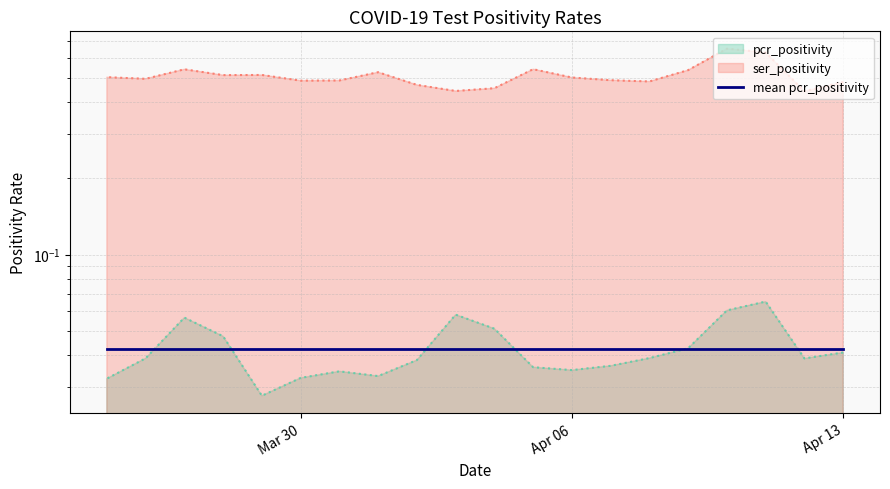

Reading left to right, list all the values displayed in this chart.

pcr_positivity: 0.0	0.0	0.1	0.1	0.0	0.0	0.0	0.0	0.0	0.1	0.1	0.0	0.0	0.0	0.0	0.0	0.0	0.1	0.0	0.0
ser_positivity: 0.5	0.4	0.6	0.7	0.5	0.5	0.5	0.5	0.5	0.5	0.4	0.5	0.5	0.5	0.5	0.5	0.5	0.5	0.5	0.5